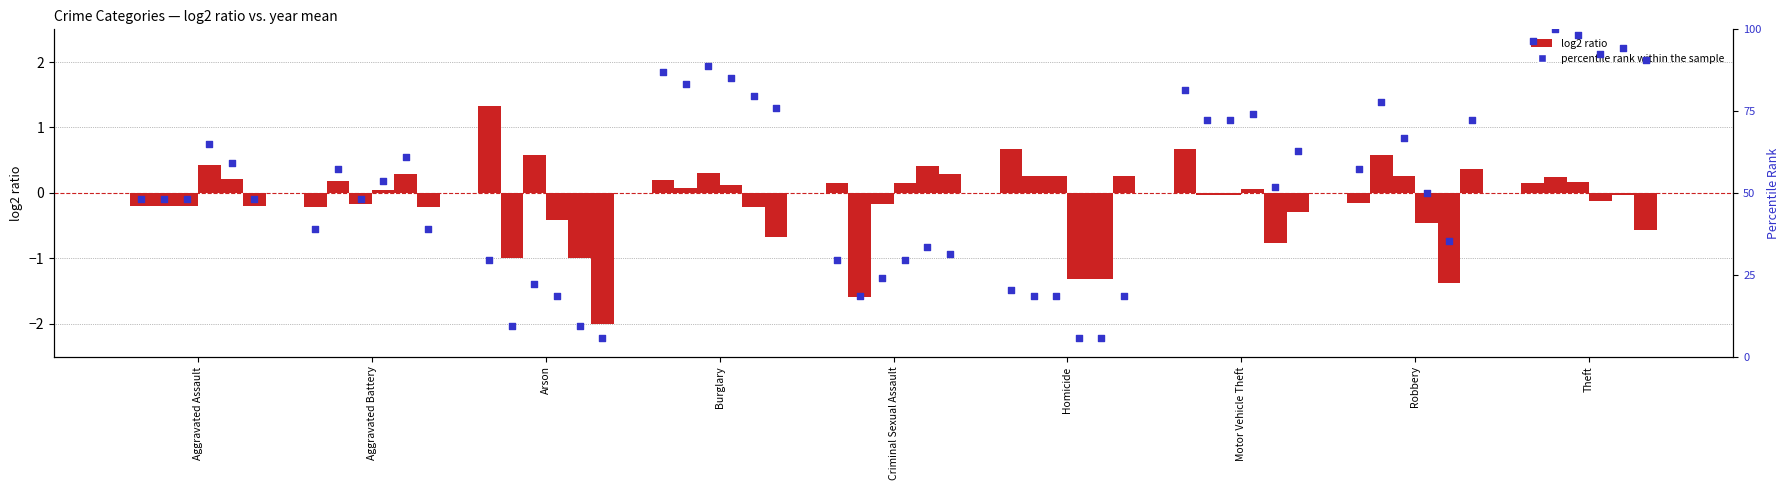

Is the value of log2 ratio (2021) at Burglary greater than the value of percentile rank within the sample at Theft?

No